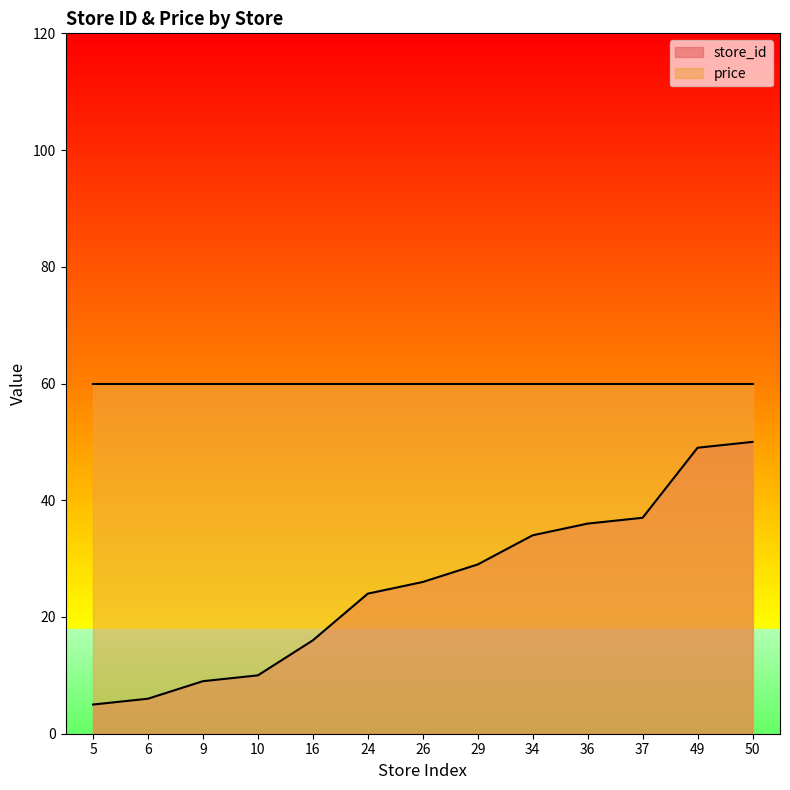

How many lines are shown in the chart?

2